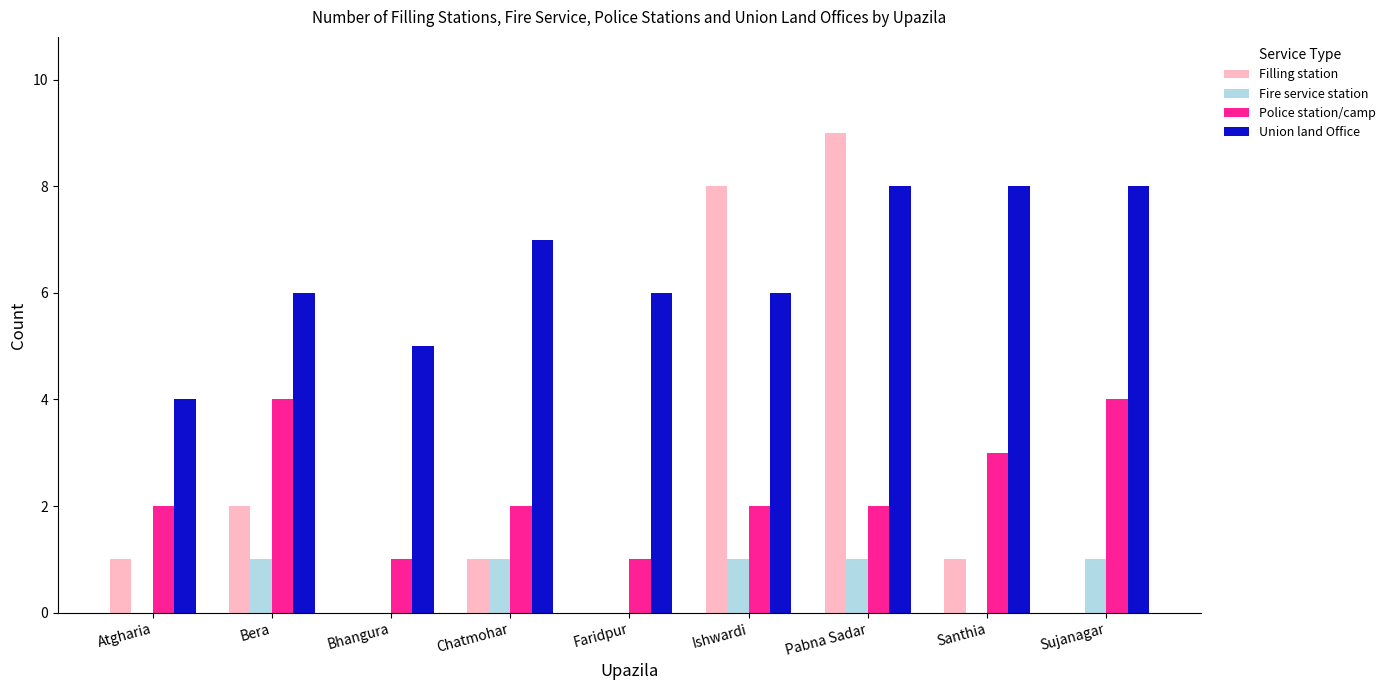

Reading left to right, list all the values displayed in this chart.

Filling station: Atgharia=1	Bera=2	Bhangura=0	Chatmohar=1	Faridpur=0	Ishwardi=8	Pabna Sadar=9	Santhia=1	Sujanagar=0
Fire service station: Atgharia=0	Bera=1	Bhangura=0	Chatmohar=1	Faridpur=0	Ishwardi=1	Pabna Sadar=1	Santhia=0	Sujanagar=1
Police station/camp: Atgharia=2	Bera=4	Bhangura=1	Chatmohar=2	Faridpur=1	Ishwardi=2	Pabna Sadar=2	Santhia=3	Sujanagar=4
Union land Office: Atgharia=4	Bera=6	Bhangura=5	Chatmohar=7	Faridpur=6	Ishwardi=6	Pabna Sadar=8	Santhia=8	Sujanagar=8